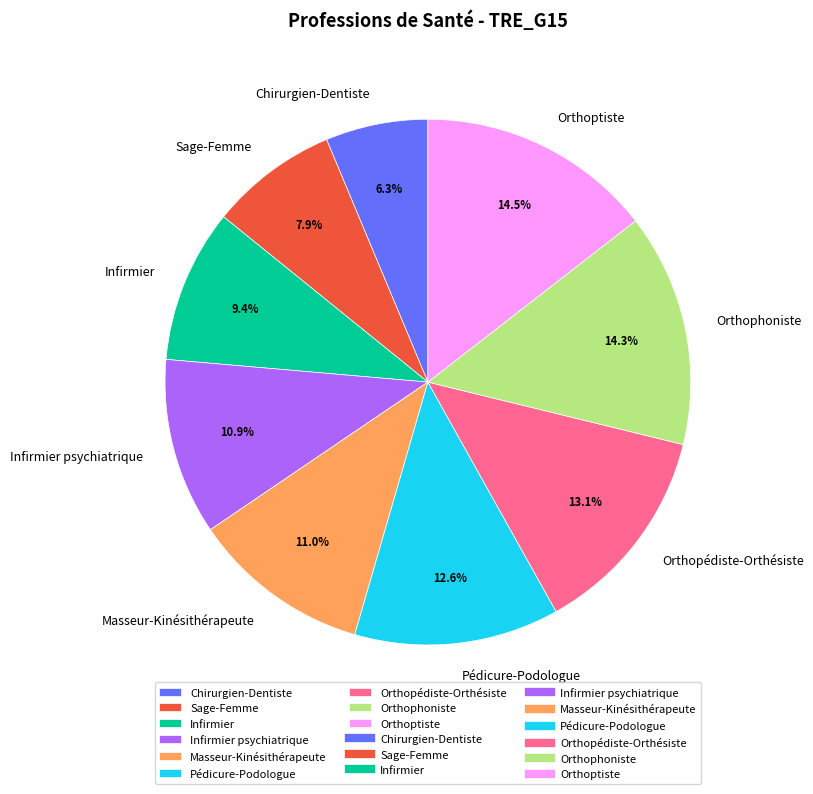

Count the number of slices in the pie.

9